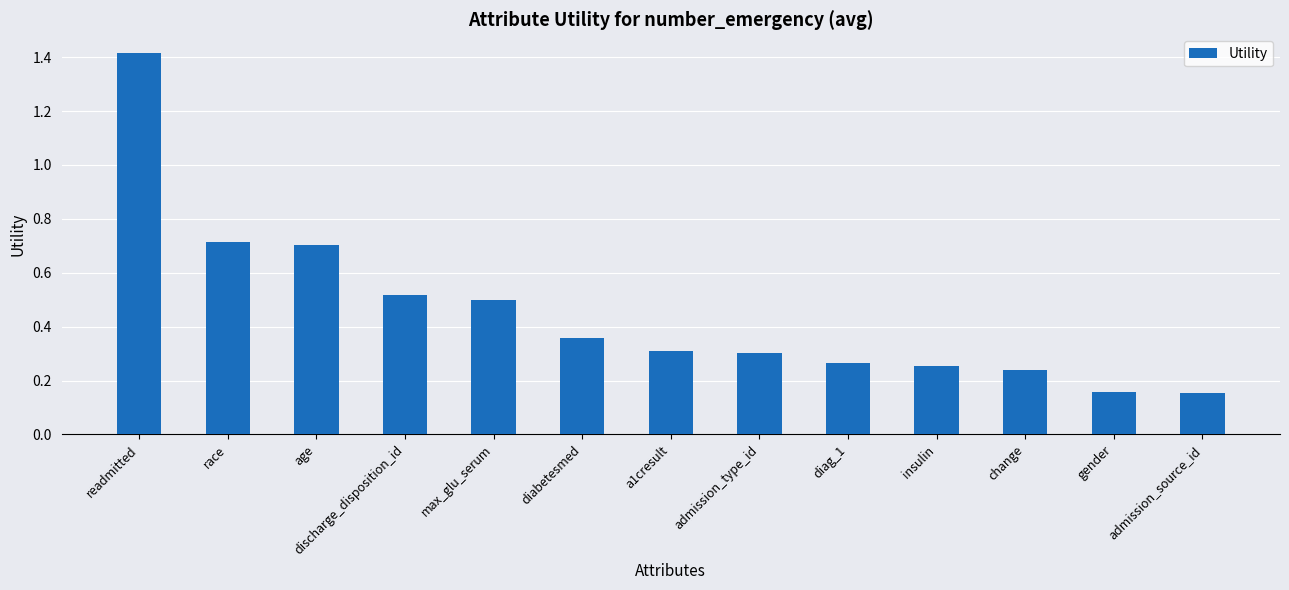

Which has a higher value, race or age?

race